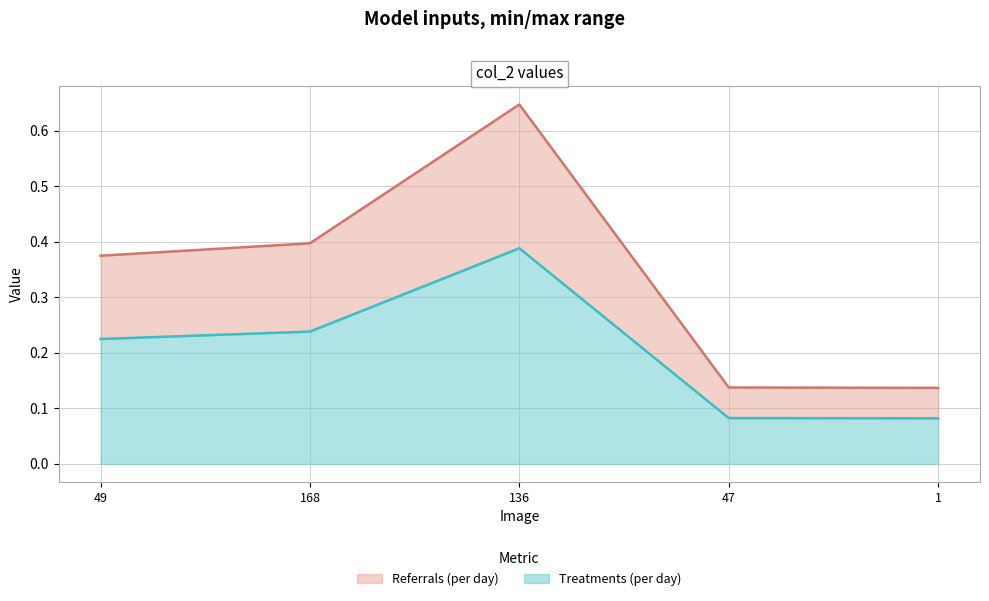

Is it true that Treatments (per day) equals 0.4 at 168?

False